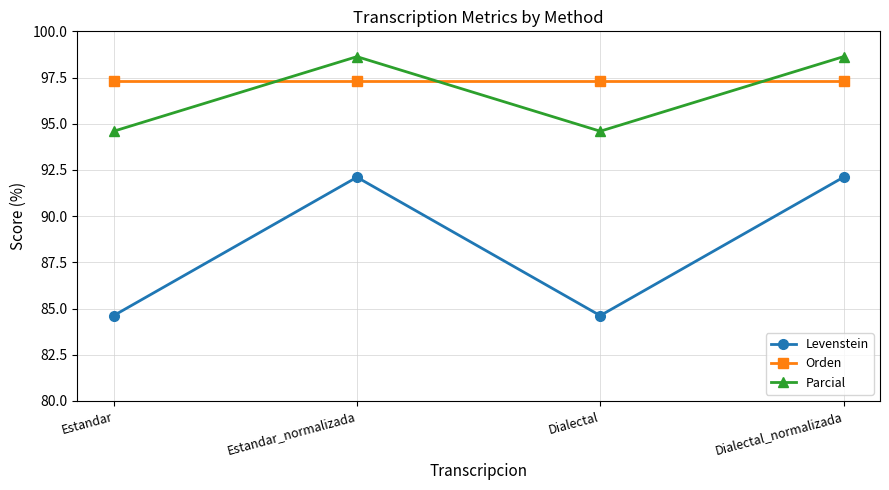

What is the value of the Parcial point at the 4th from the left?

98.6